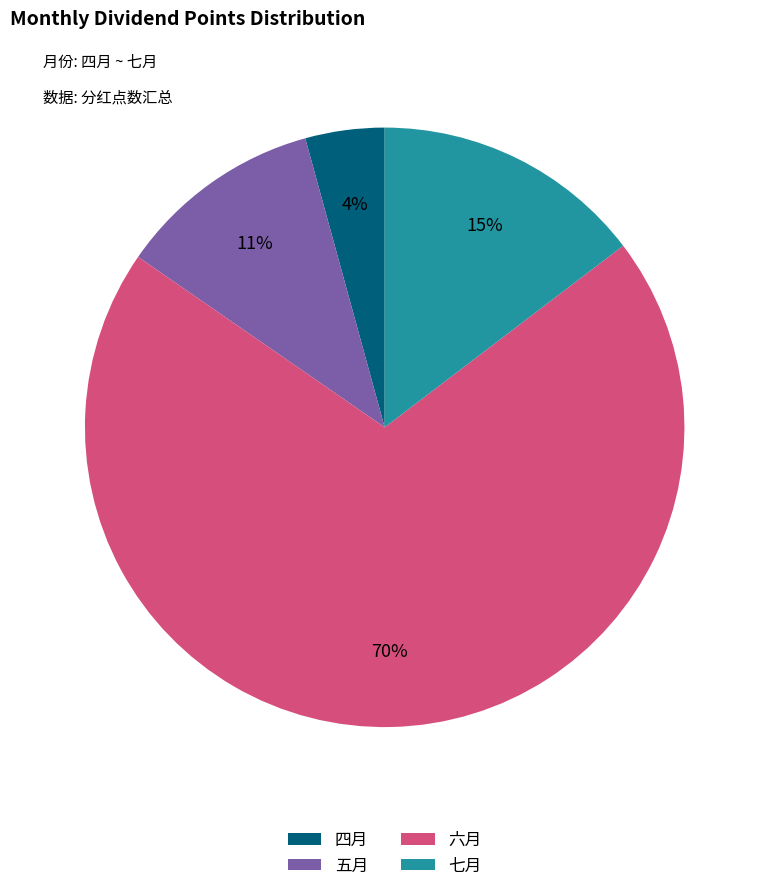

To the nearest percent, what is the average slice percentage?

25%